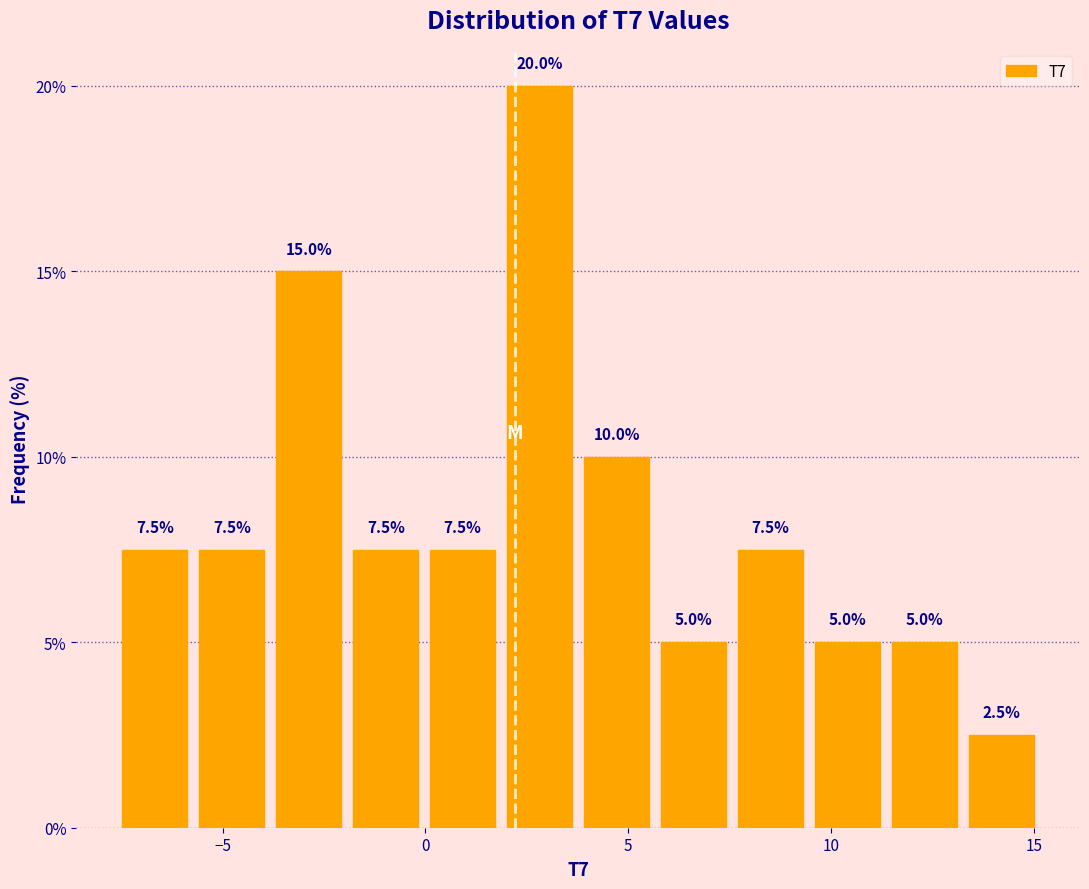

Around what value on the x-axis is the tallest bar? Give the approximate position of its centre, as read against the axis.

3.0